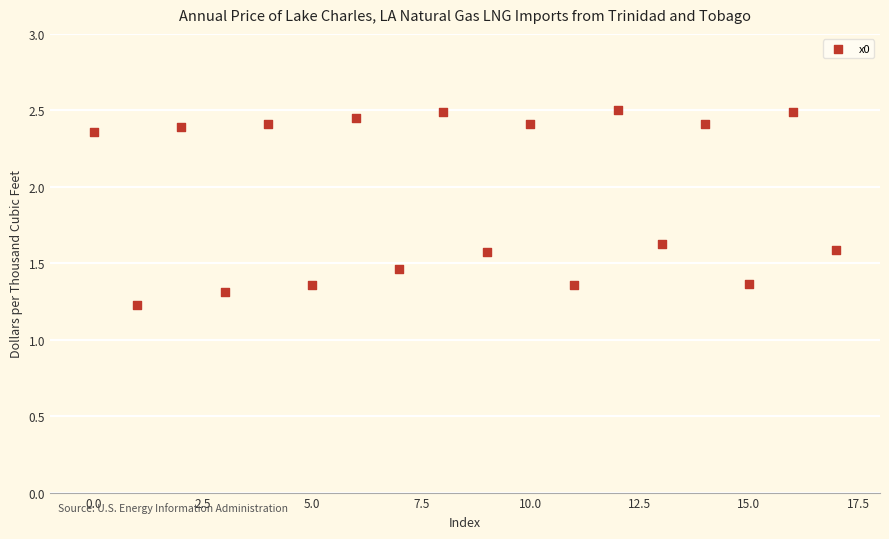

What Y value in the scatter plot is closest to 1?

1.2